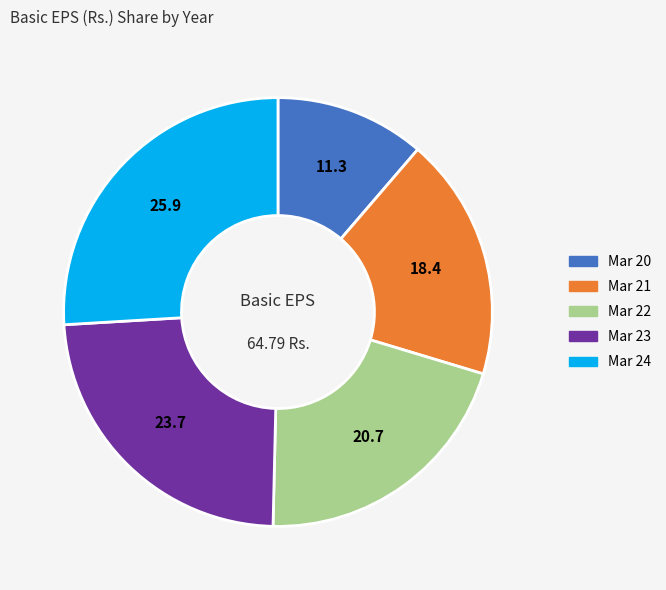

Rank the categories by value from lowest to highest.

Mar 20, Mar 21, Mar 22, Mar 23, Mar 24